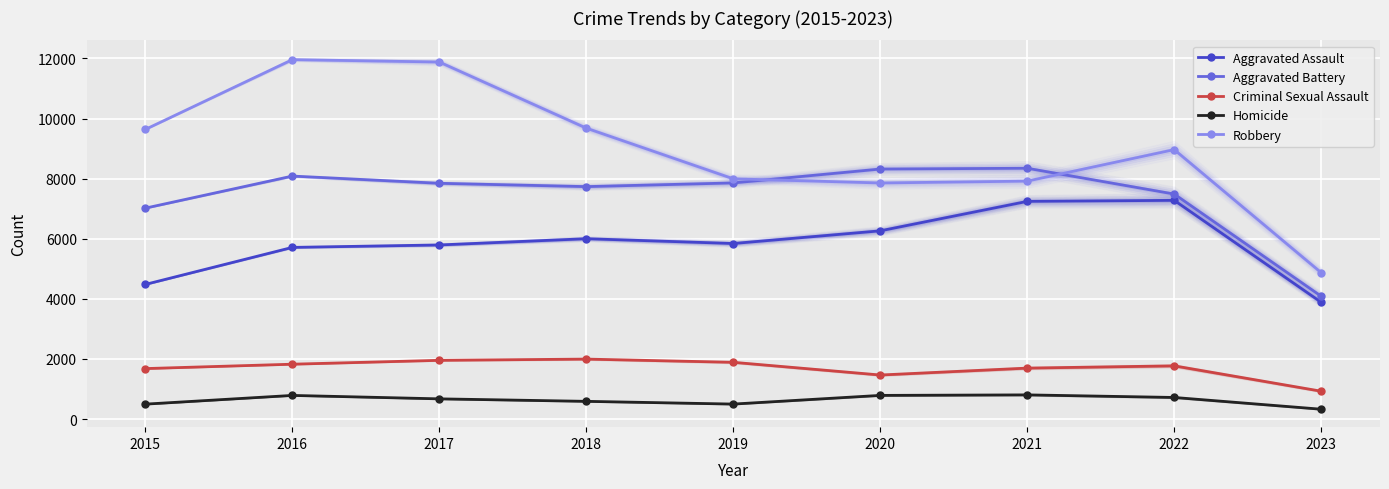

At which category does Aggravated Battery reach its first local valley?

2018